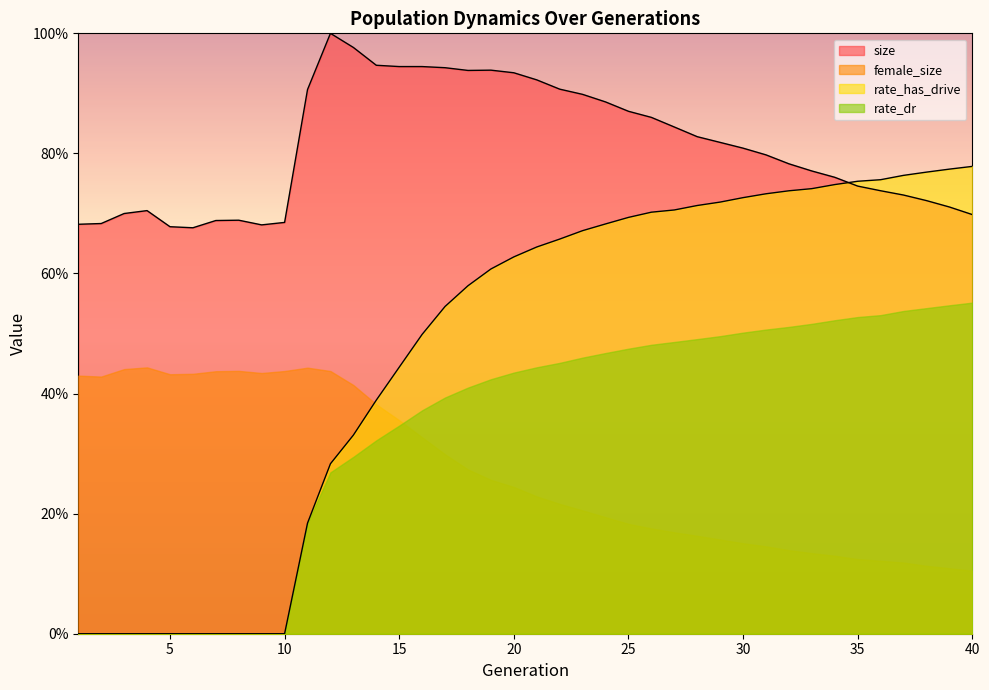

Does the chart display data point markers on the line(s)?

No